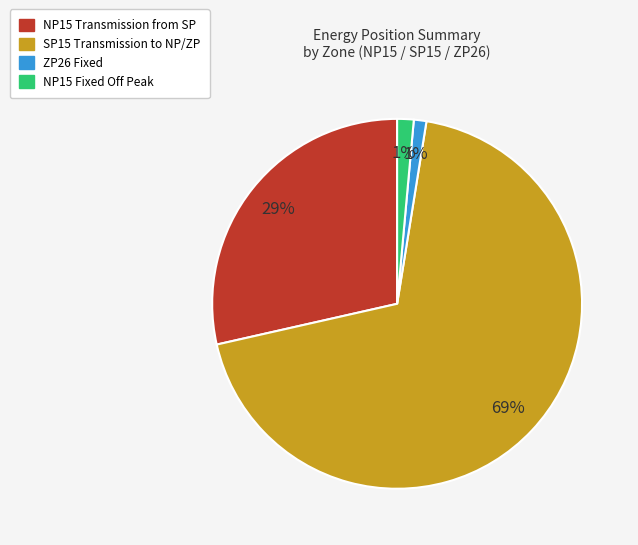

How many slices are in this pie chart?

4